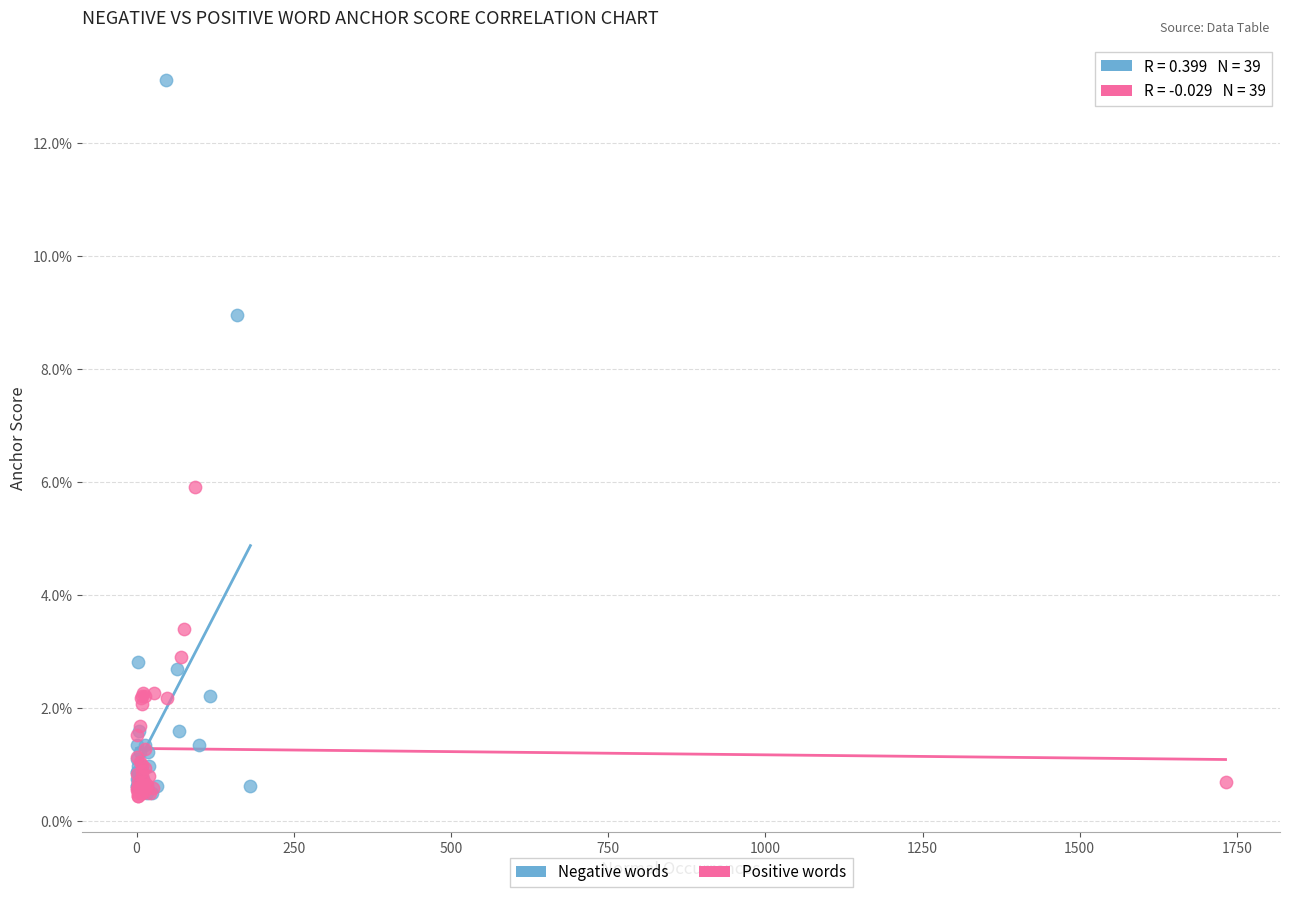

What are all the series names shown in the legend?

Negative words, Positive words